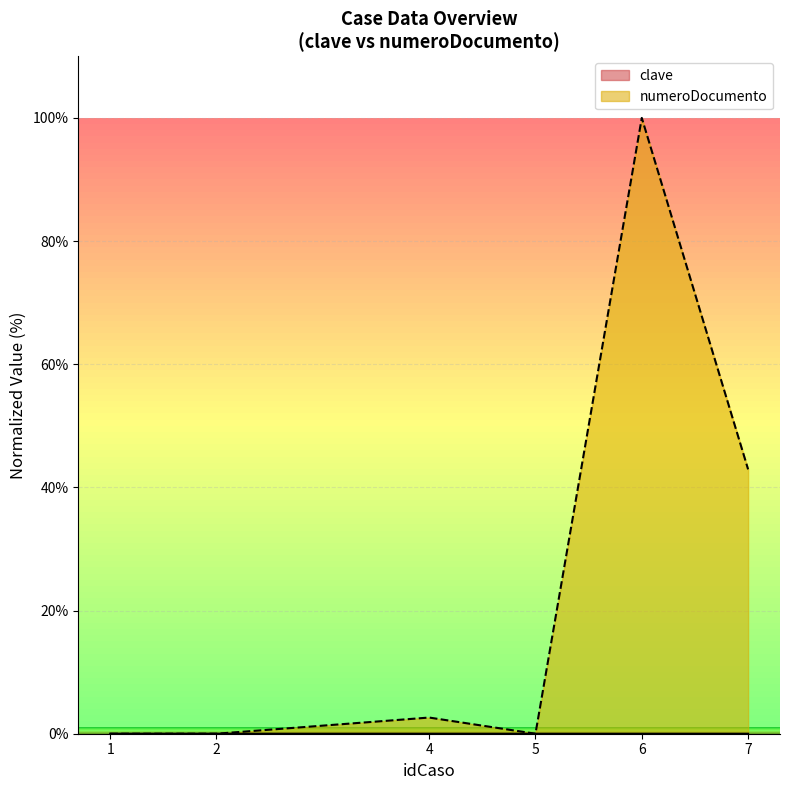

What is the average value of the numeroDocumento series?

24.3